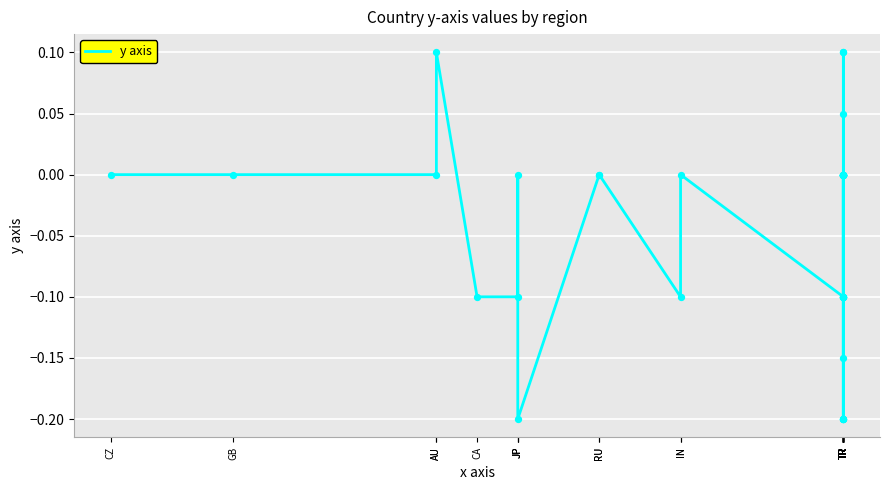

Which has a higher value, TR or TR?

TR